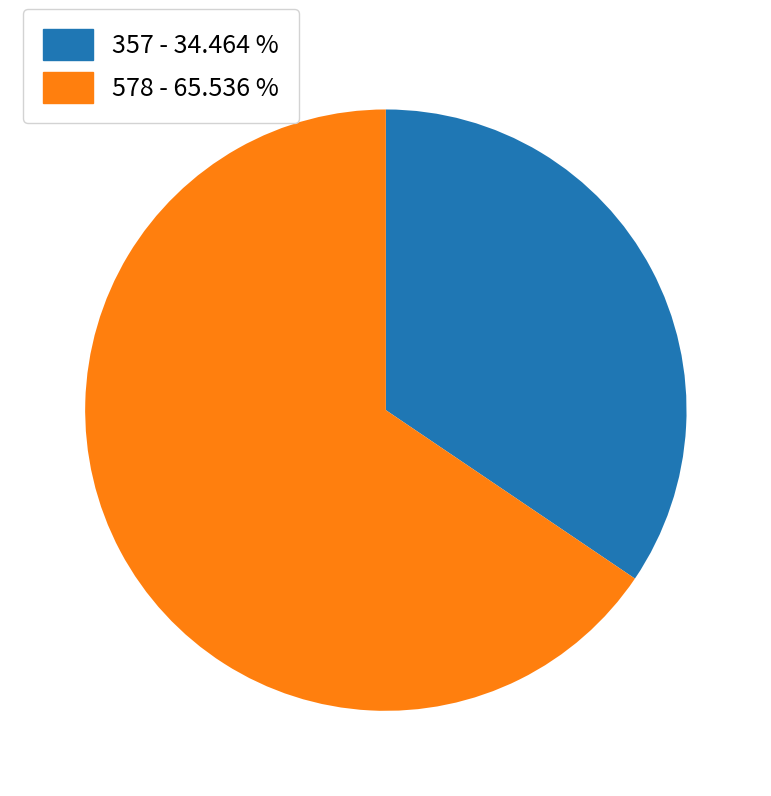

What is the largest slice in the pie chart?

578 - 65.536 %